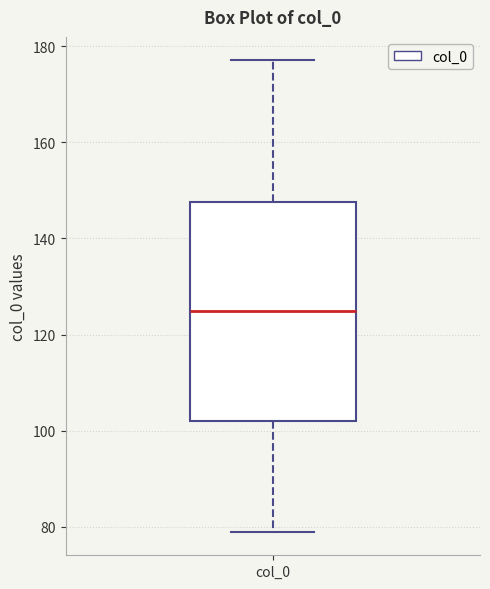

Where does the median line of the box for col_0 sit on the y-axis? The values are not printed on the chart, so give them approximately, as read against the axis.

126